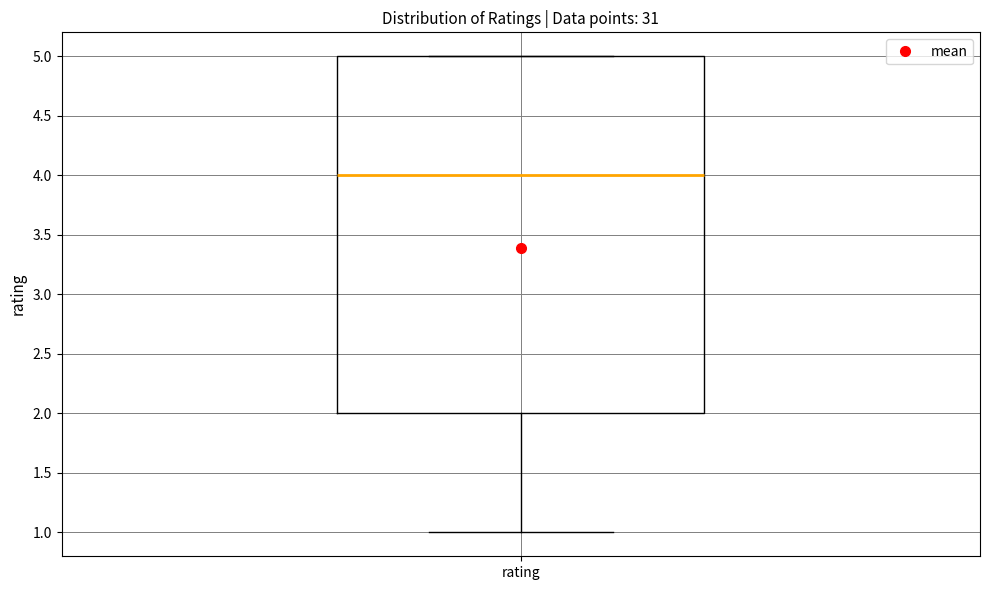

Transcribe this box plot: give where the median line is, the range the box spans, and where the two whiskers end, as read against the y-axis. The values are not printed on the chart, so give them approximately, as read against the axis.

median 4, box 2 to 5, whiskers 1 to 5